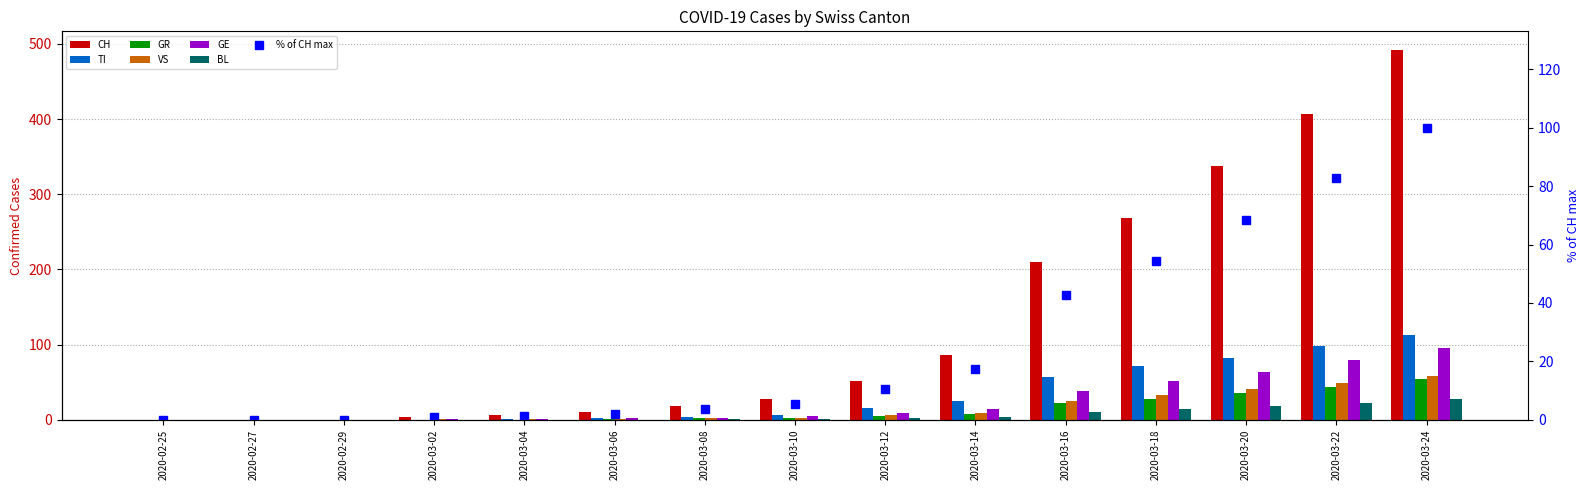

What position from the left is 2020-03-18?

12